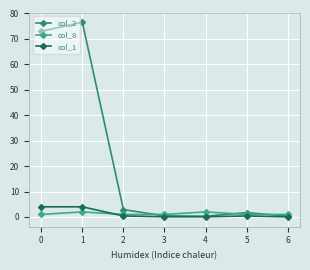

Which series has the largest range (max minus min)?

col_2